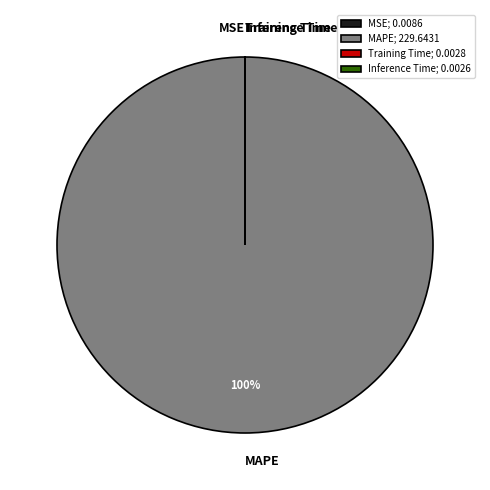

True or false: MAPE accounts for 100% of the total.

True